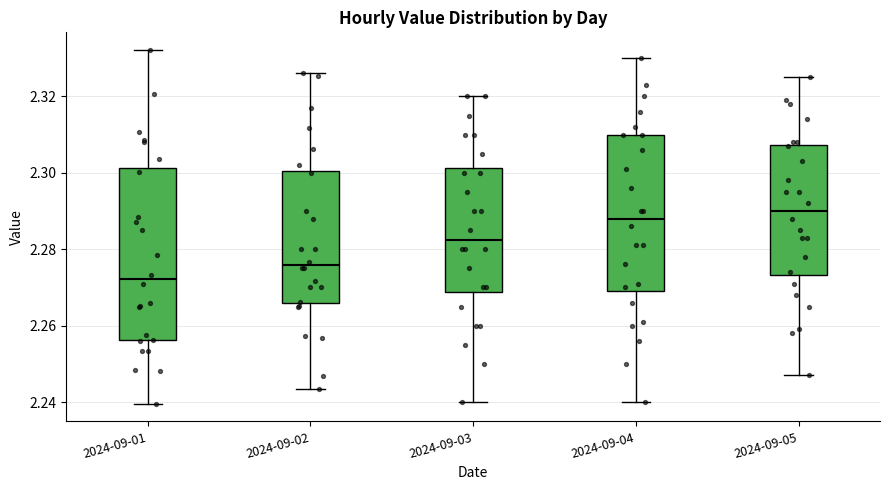

Where does the median line of the box for 2024-09-03 sit on the y-axis? The values are not printed on the chart, so give them approximately, as read against the axis.

2.282